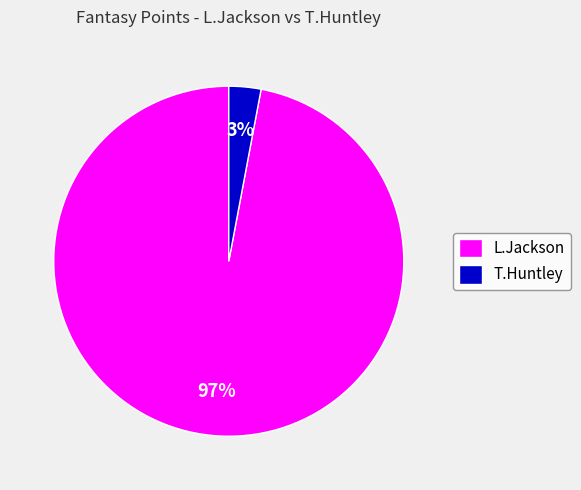

To the nearest percent, what is the difference between the largest and smallest slice percentages?

94%